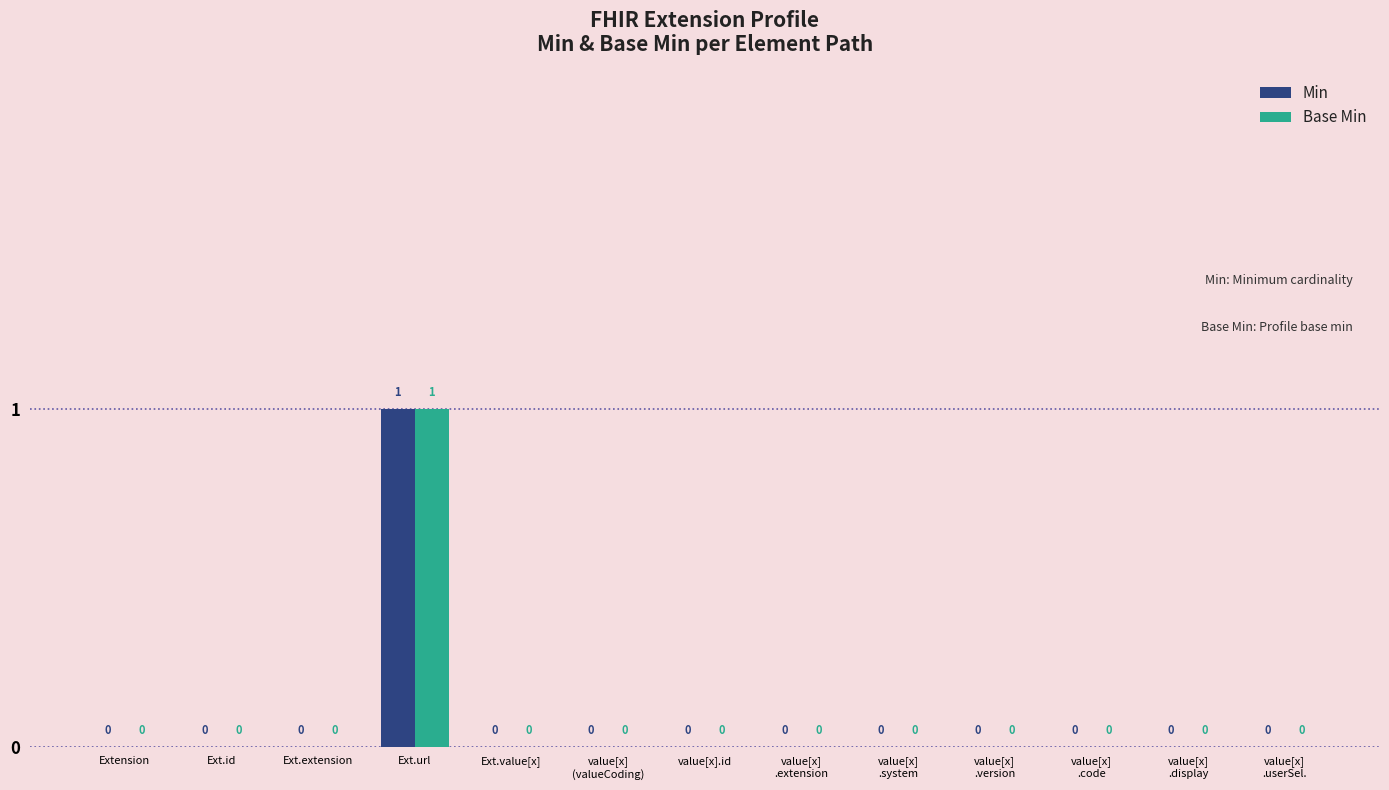

Reading left to right, what are all the values shown in this chart?

Min: 0	0	0	1	0	0	0	0	0	0	0	0	0
Base Min: 0	0	0	1	0	0	0	0	0	0	0	0	0